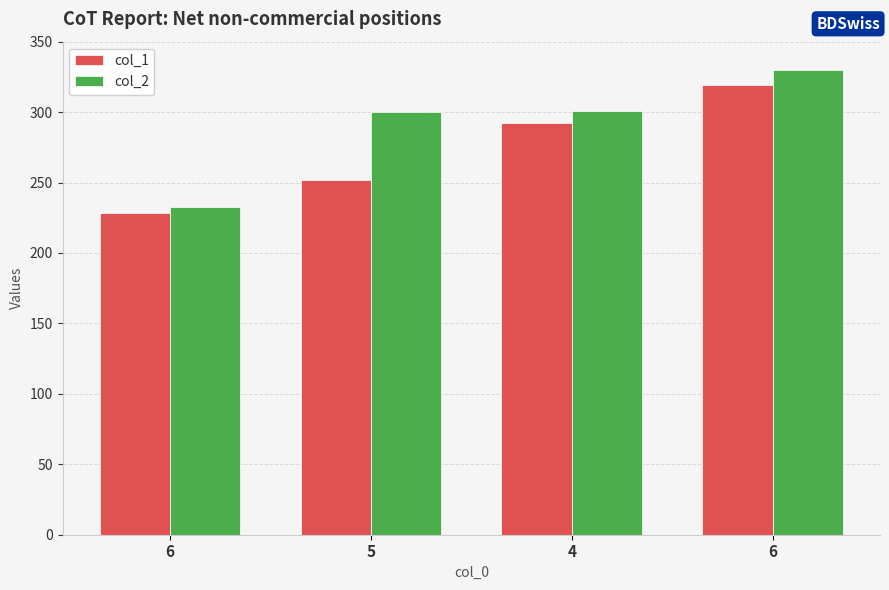

How many bars are there in total?

8